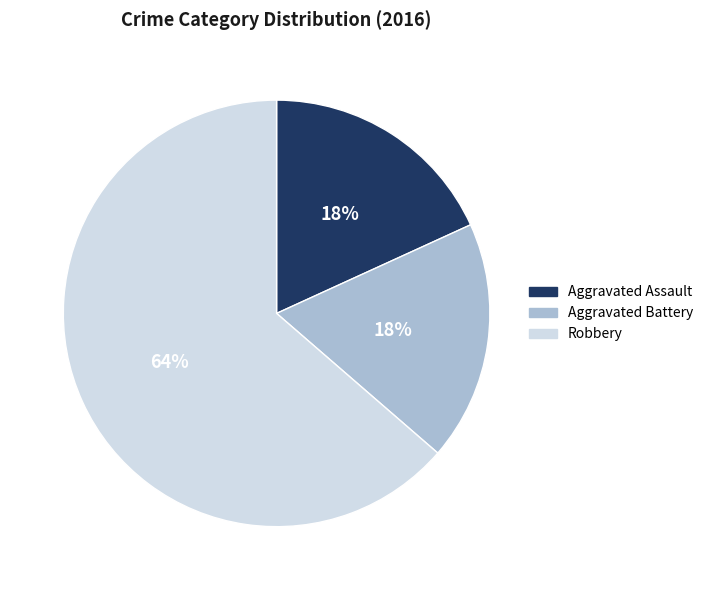

To the nearest percent, what portion does Aggravated Assault represent?

18%